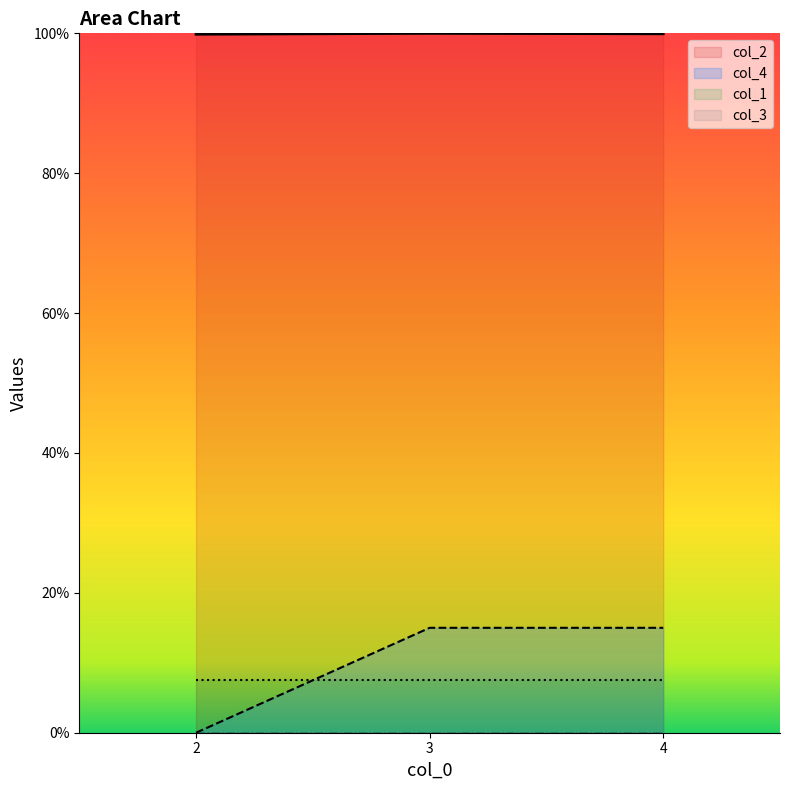

The col_1 series shows 7.5 at 3. True or false?

True